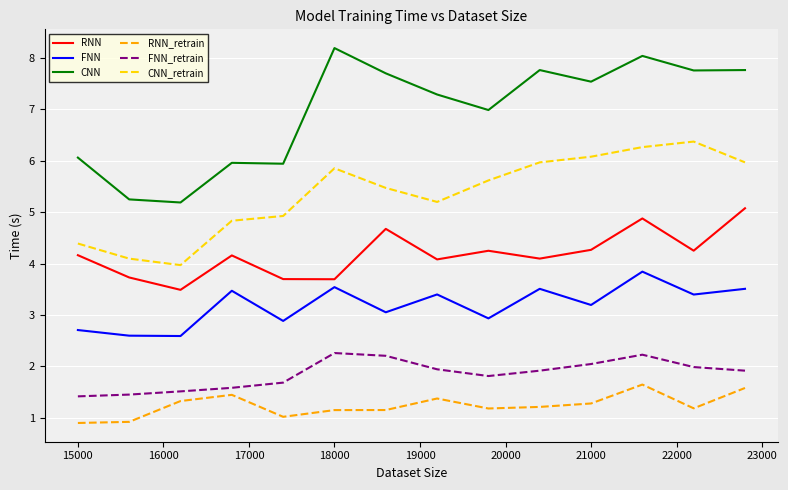

True or false: FNN_retrain and CNN_retrain cross at least once.

False